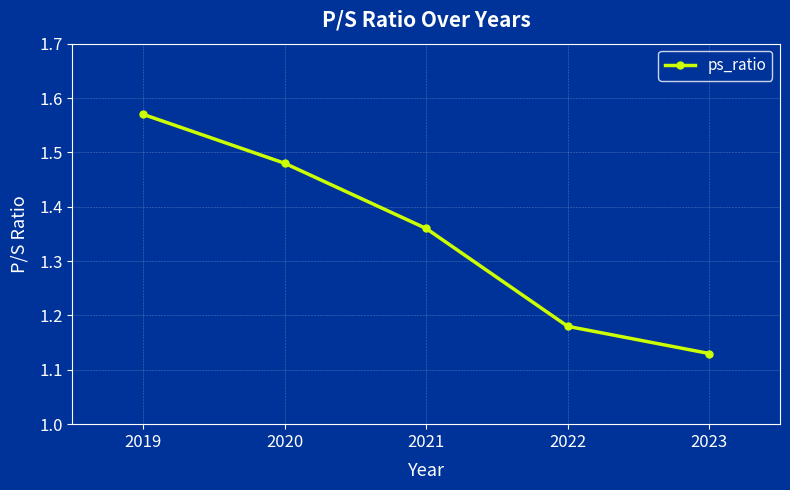

What is the difference between the values at 2021 and 2019?

0.2